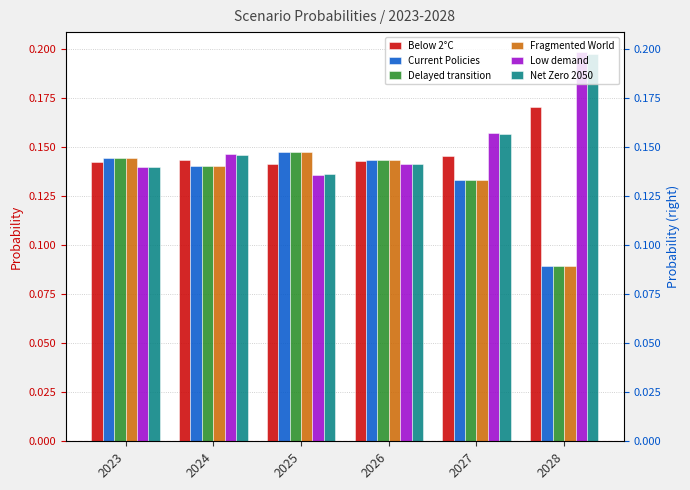

What is the lowest value of the Below 2°C series?

0.1